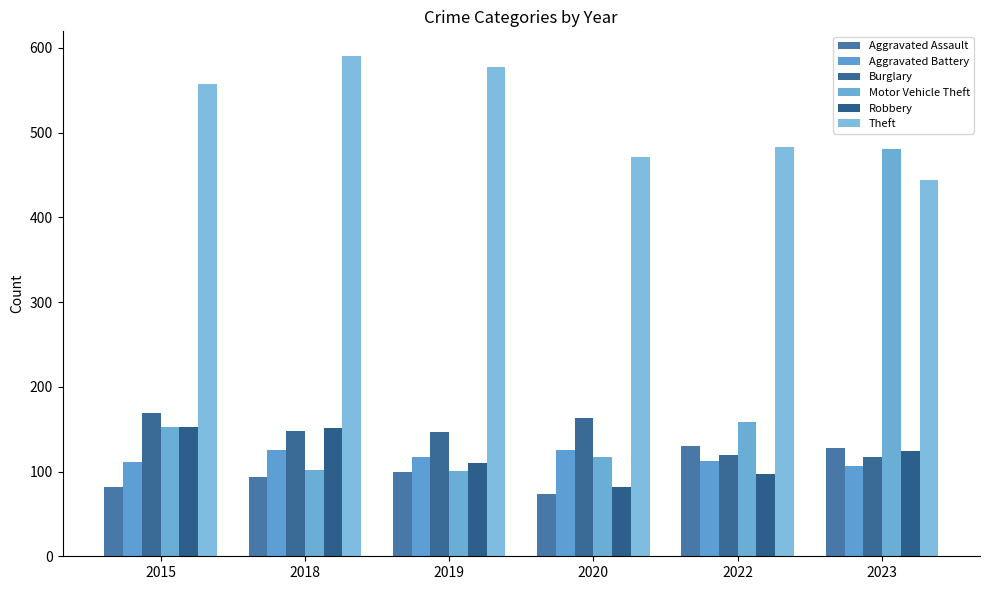

How many values in the Aggravated Assault series are below 100?

3